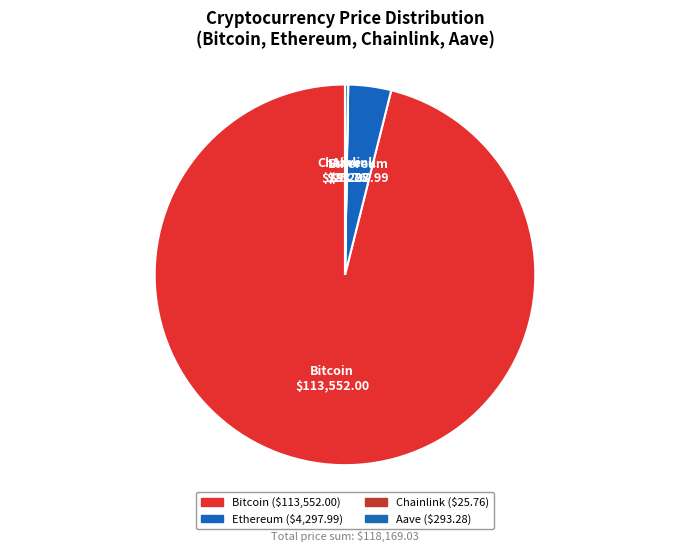

Do Bitcoin and Ethereum together represent more than half of the pie?

Yes